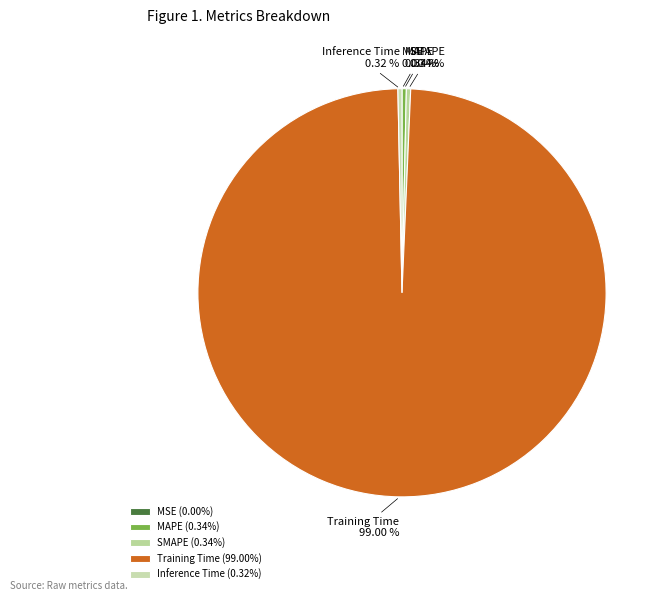

Is SMAPE the majority of the pie?

No